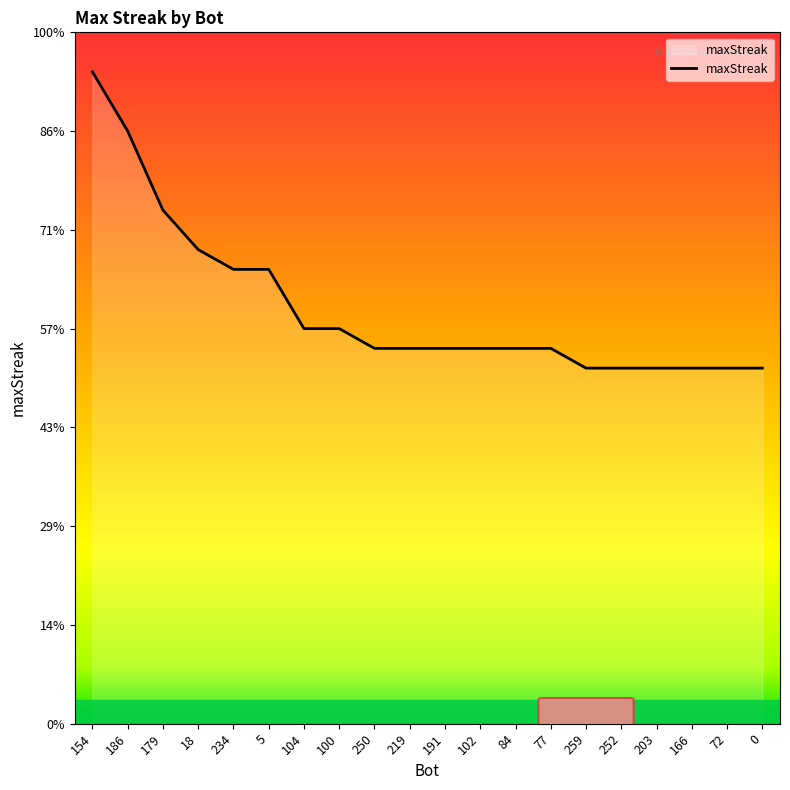

What is the value of the 11th point from the left?

19